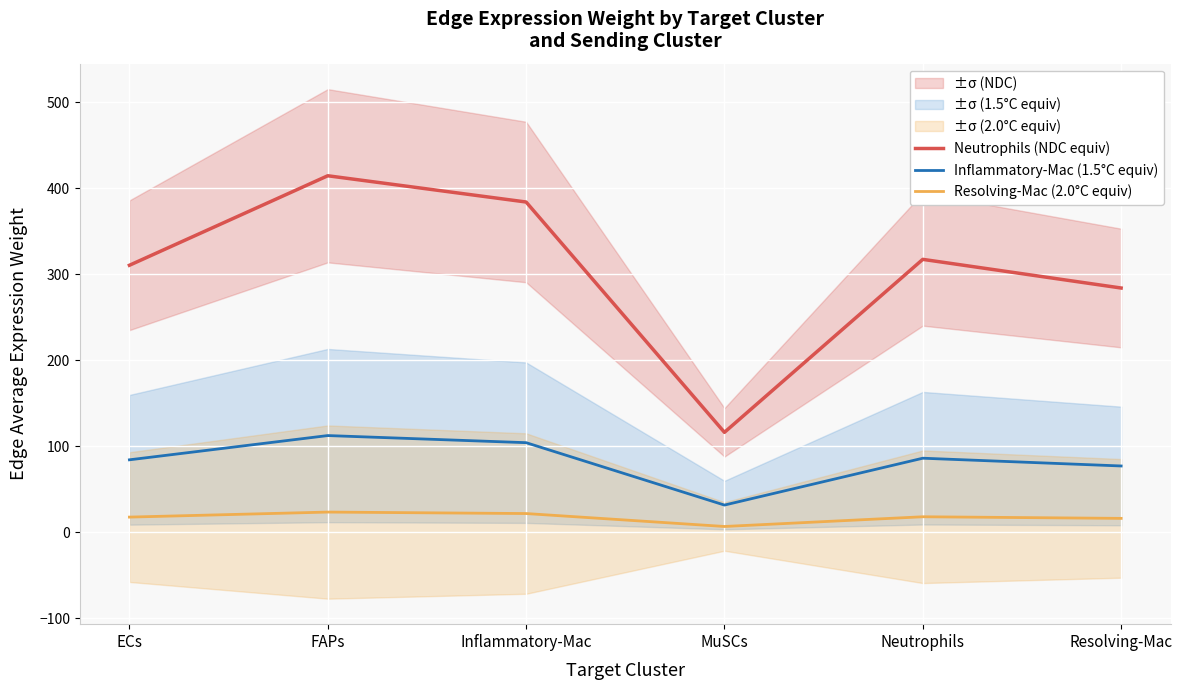

What is the spread (max minus min) of values at ECs?

293.0